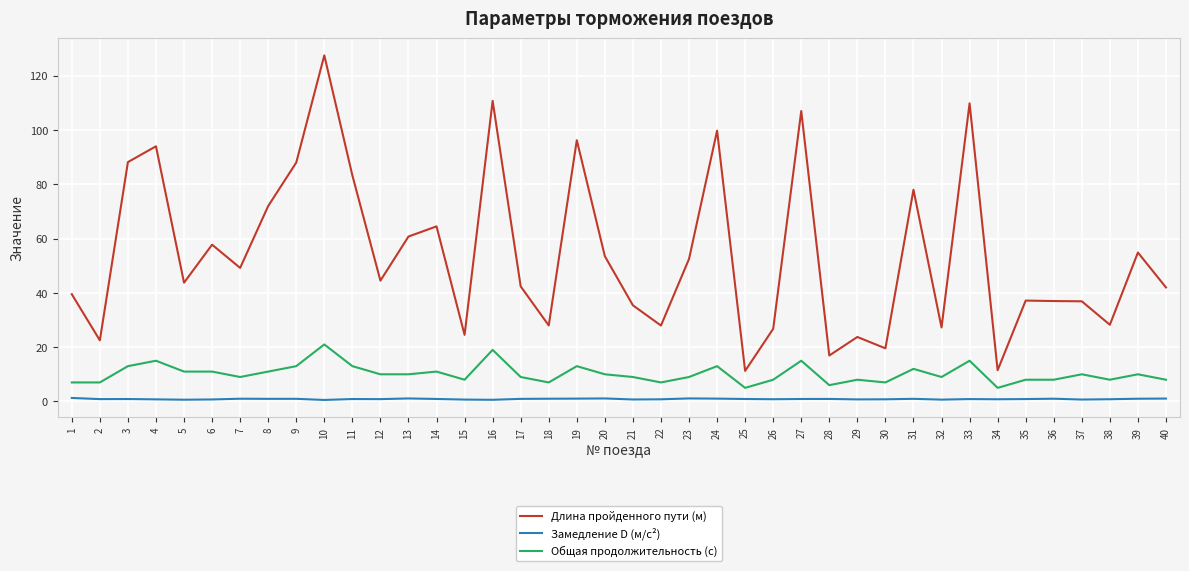

Read the Замедление D (м/с²) value at 23.

1.1